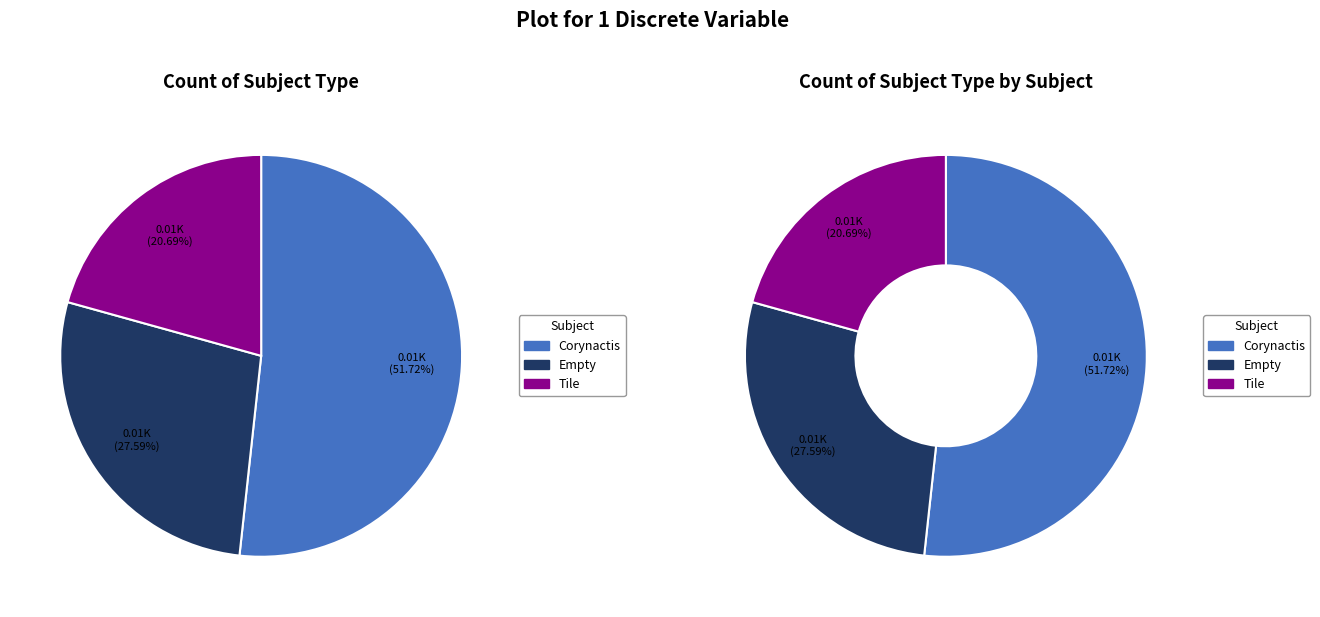

How many slices are in this pie chart?

3